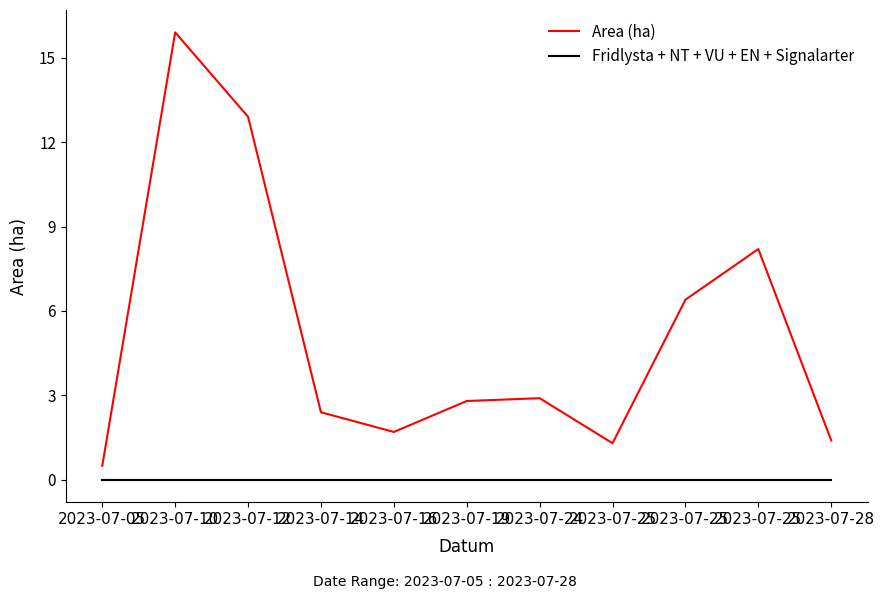

At 2023-07-16, list the series in order from largest to smallest.

Area (ha), Fridlysta + NT + VU + EN + Signalarter